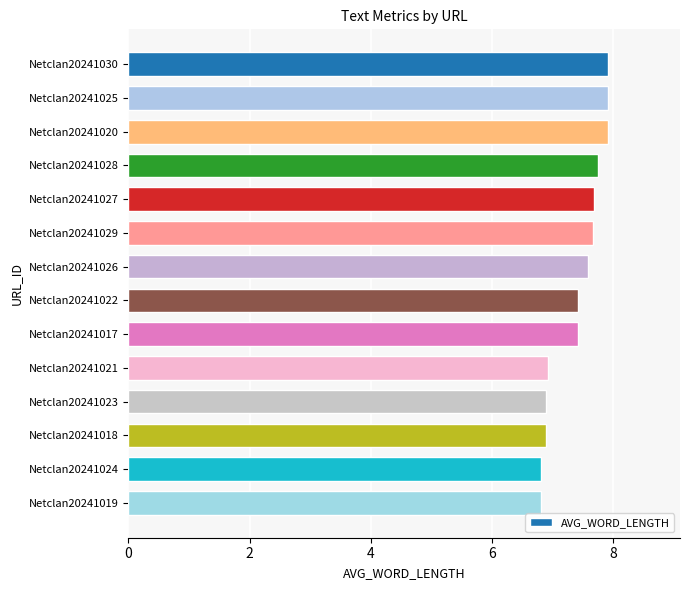

The value at Netclan20241027 is 7.7. True or false?

True